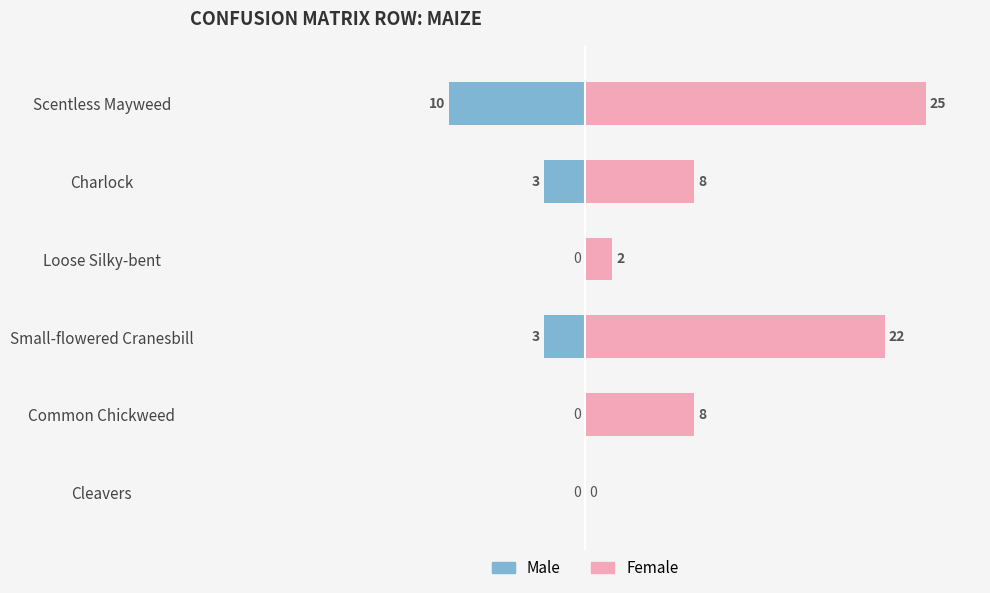

What is the value of the Female bar at the 5th from the left?

8